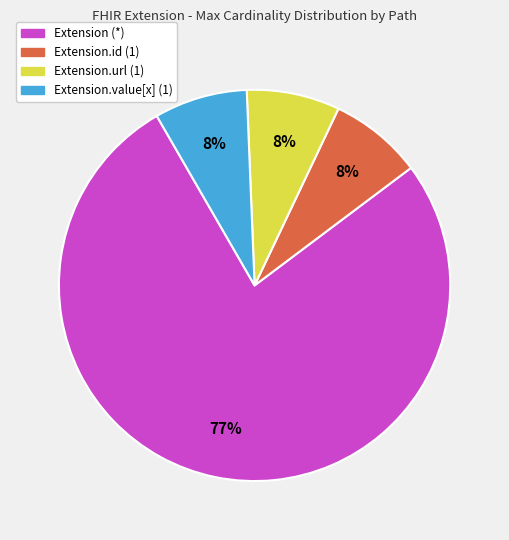

What is the ratio of the value at Extension.value[x] (1) to the value at Extension.id (1)?

1.0